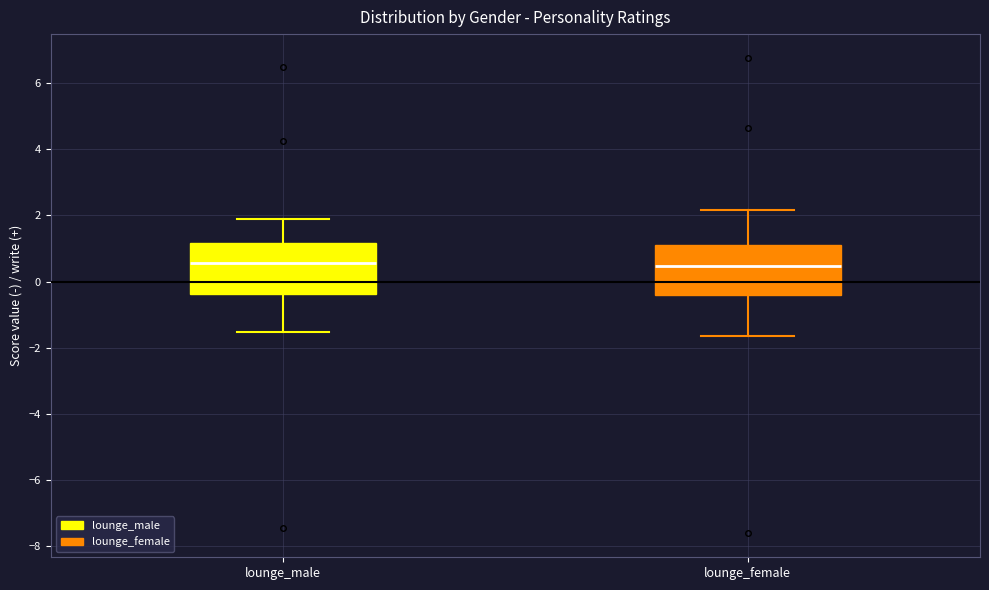

Reading left to right, read every box against the y-axis: the position of its median line, the range the box covers, and the ends of its whiskers. The values are not printed on the chart, so give them approximately, as read against the axis.

lounge_male: median 0.6, box -0.4 to 1.2, whiskers -1.6 to 2.0
lounge_female: median 0.4, box -0.4 to 1.2, whiskers -1.6 to 2.2